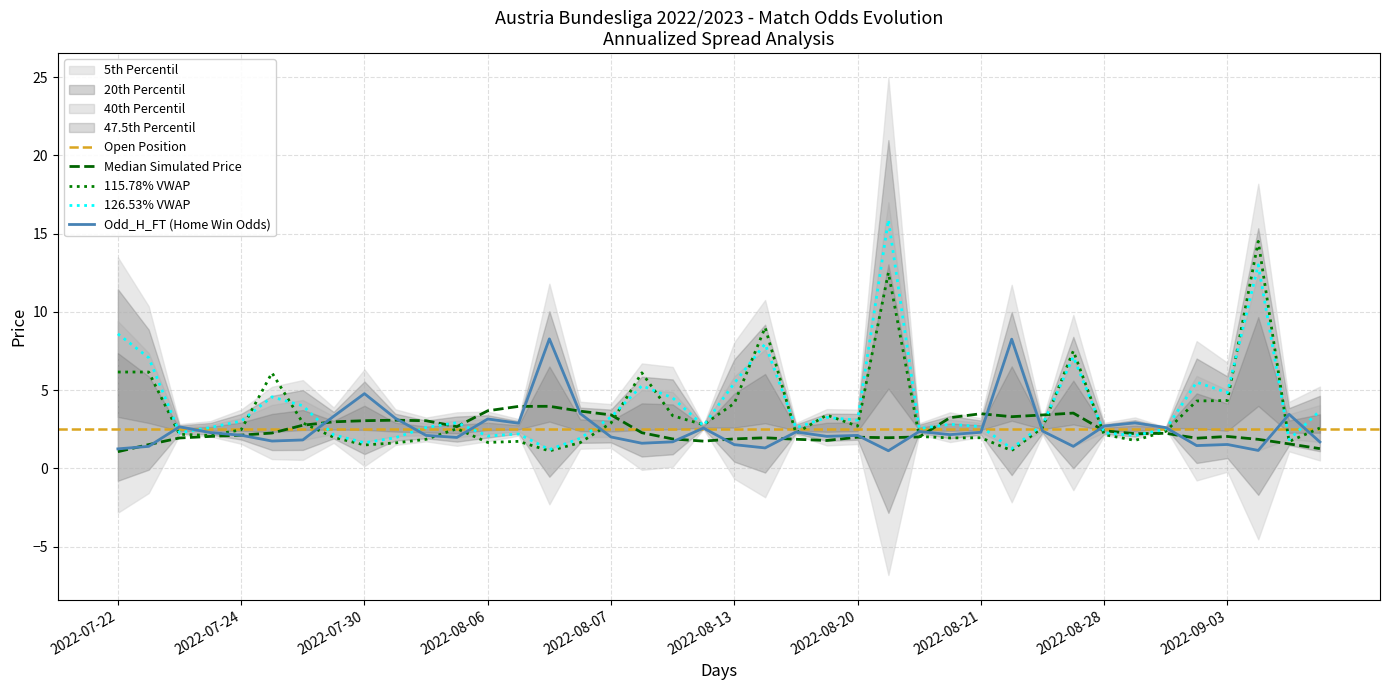

What is the minimum value for 115.78% VWAP?

1.1